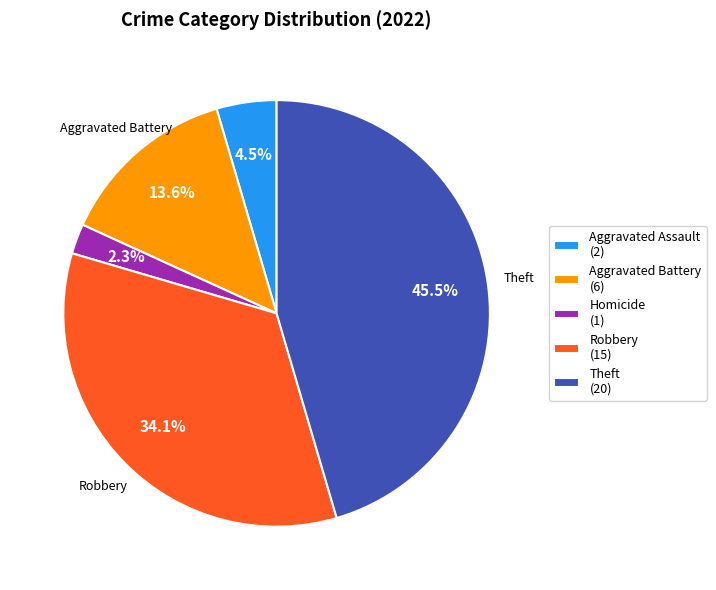

To the nearest percent, what is the difference between the largest and smallest slice percentages?

43%